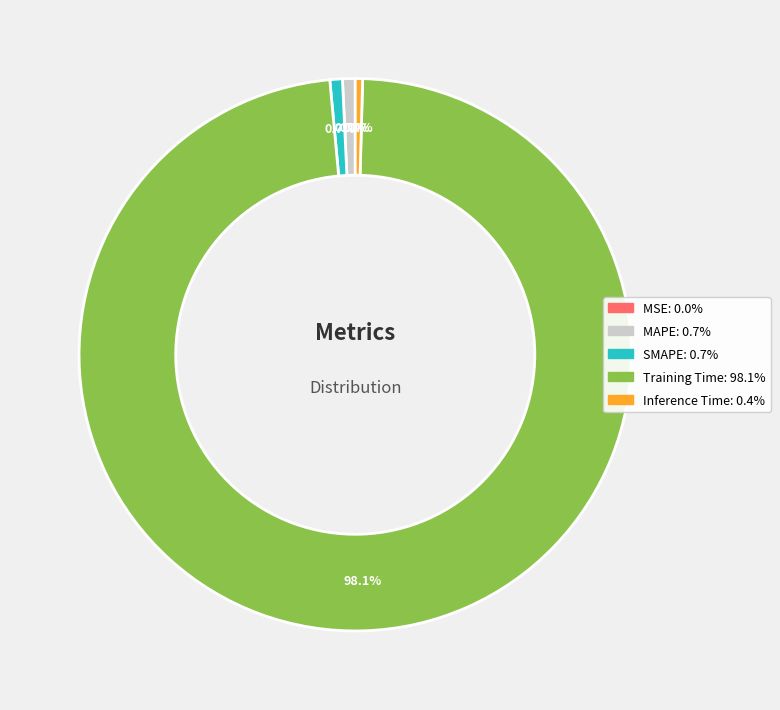

To the nearest percent, what is the difference between the largest and smallest slice percentages?

98%